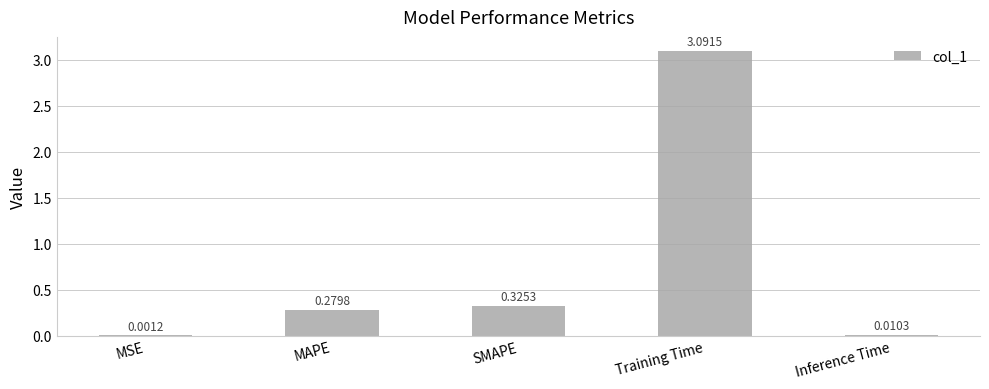

At which category does the chart reach its peak across all series?

Training Time